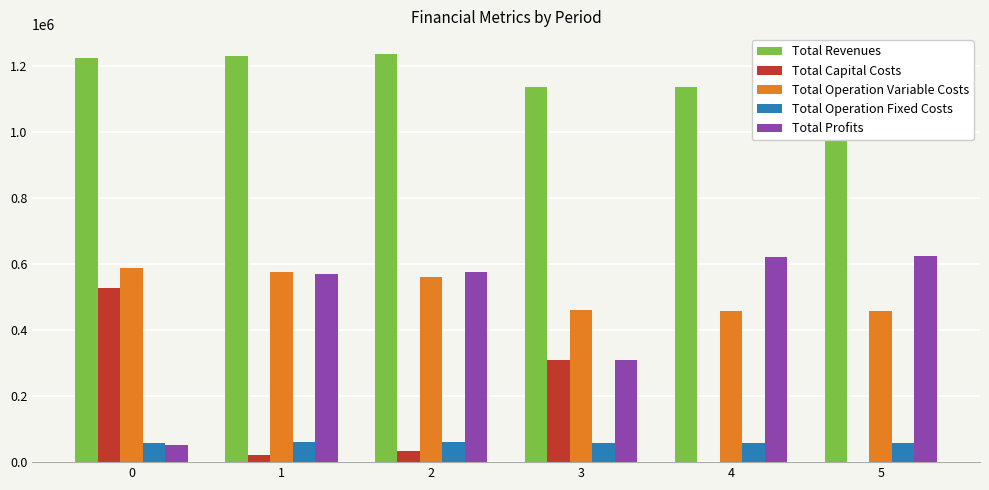

Which series has the largest total across all categories?

Total Revenues